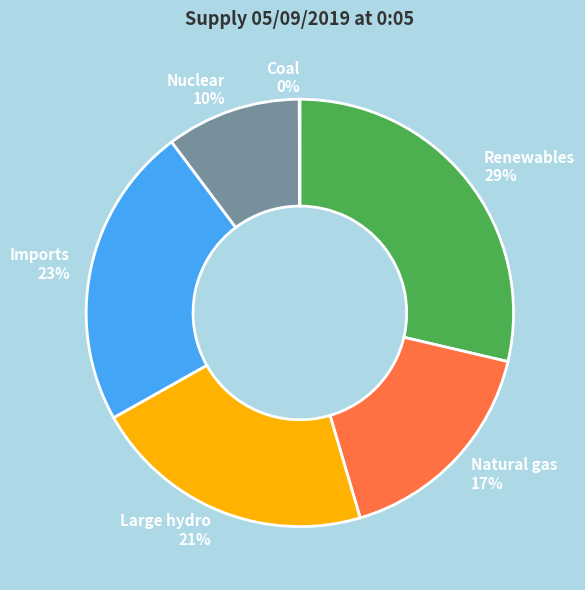

Does any single category account for the majority?

No